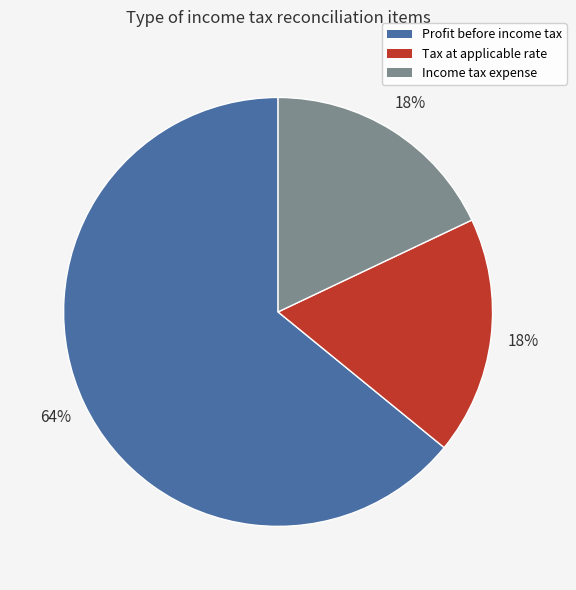

Count the number of slices in the pie.

3